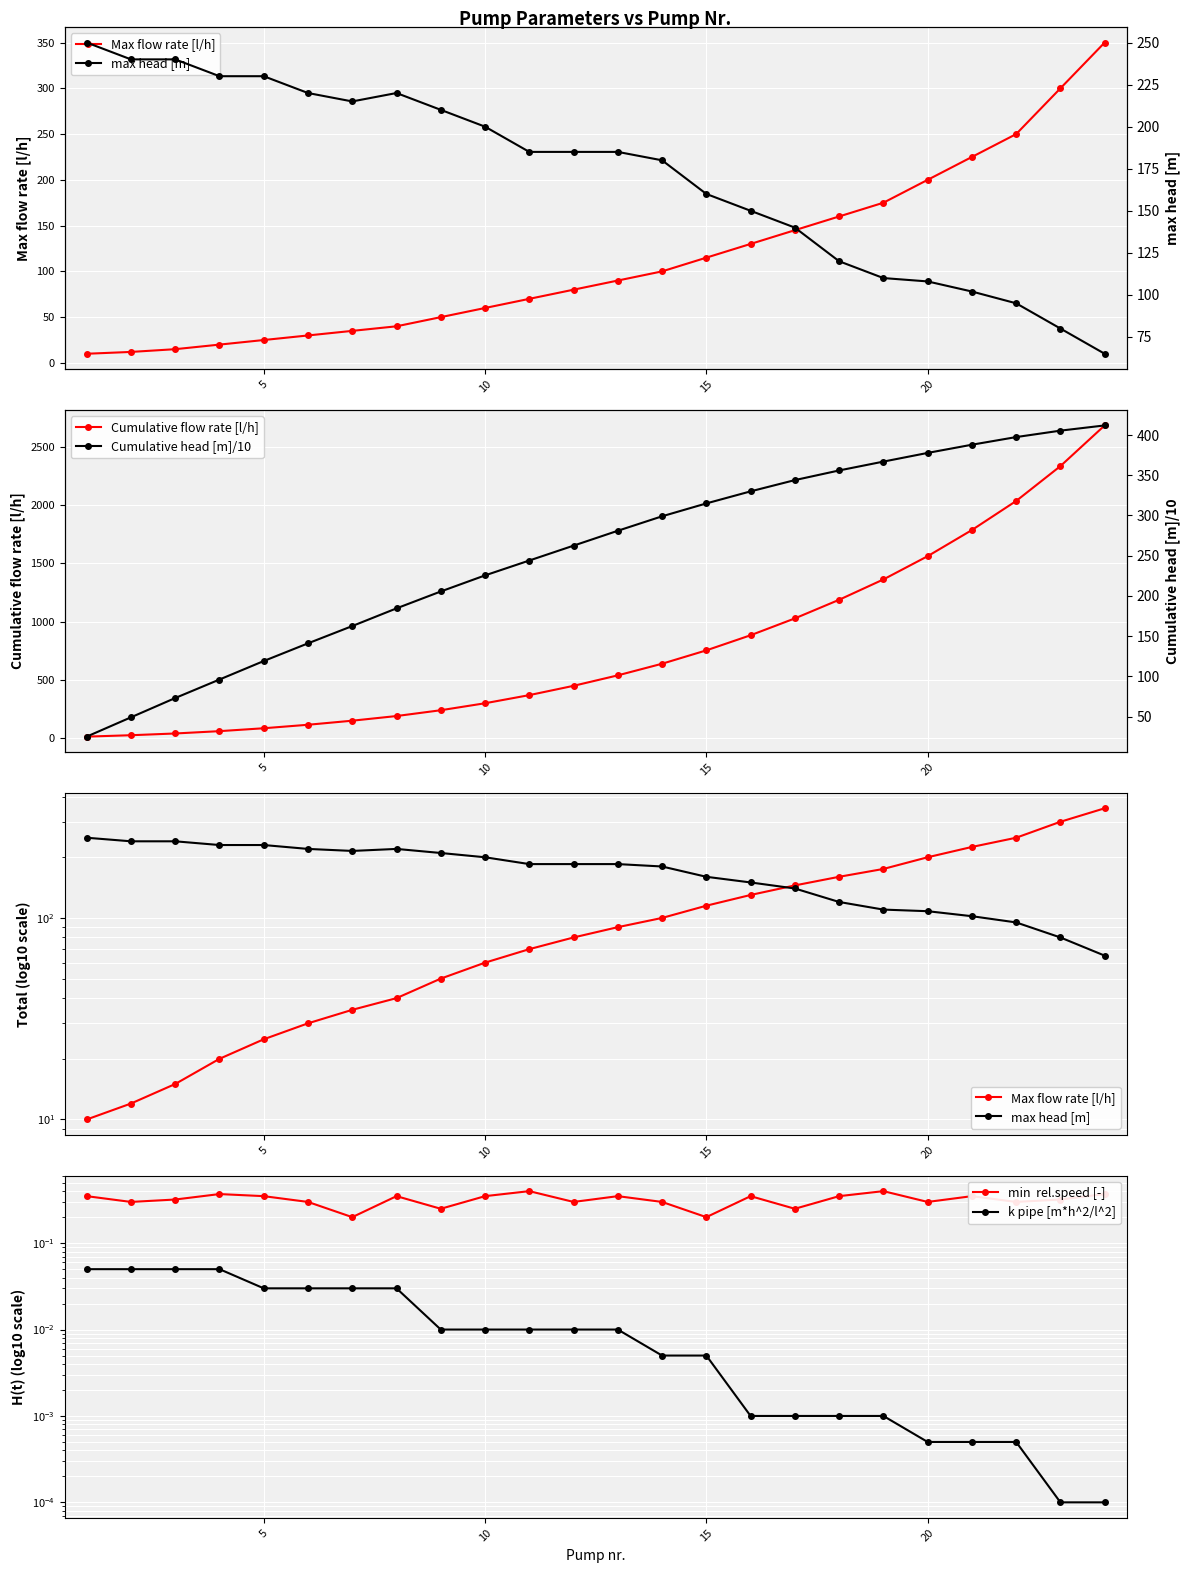

What is the maximum value for Cumulative flow rate [l/h]?

2687